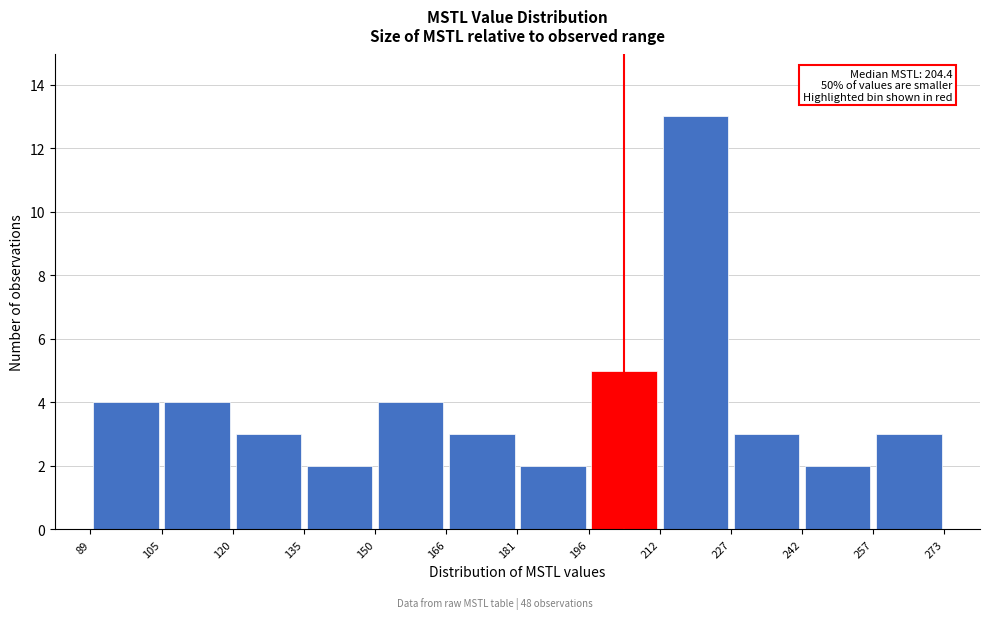

Over which range of the x-axis is the bar tallest?

212 to 227